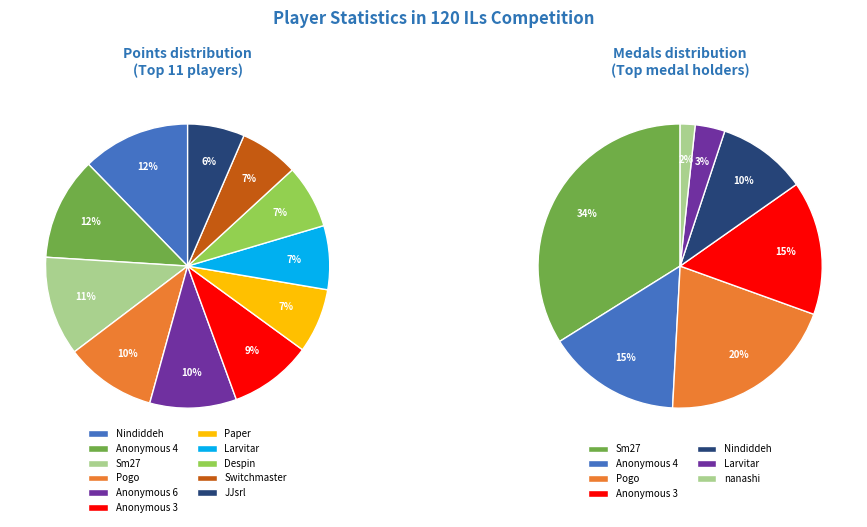

Which has a higher value, Pogo or Despin?

Pogo